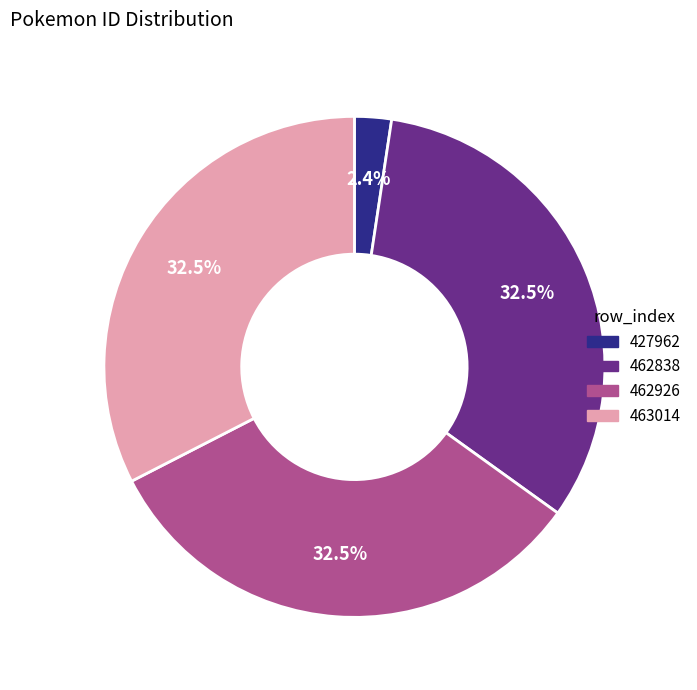

Which category has the smallest portion of the pie?

427962